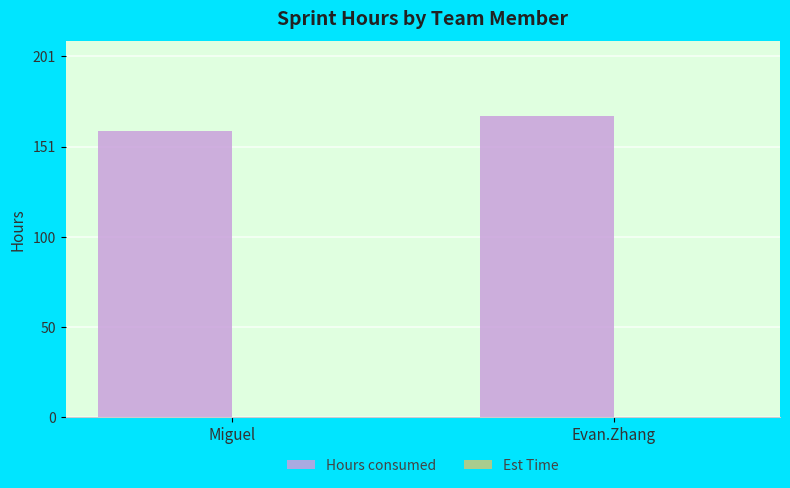

How many categories are shown in the chart?

2